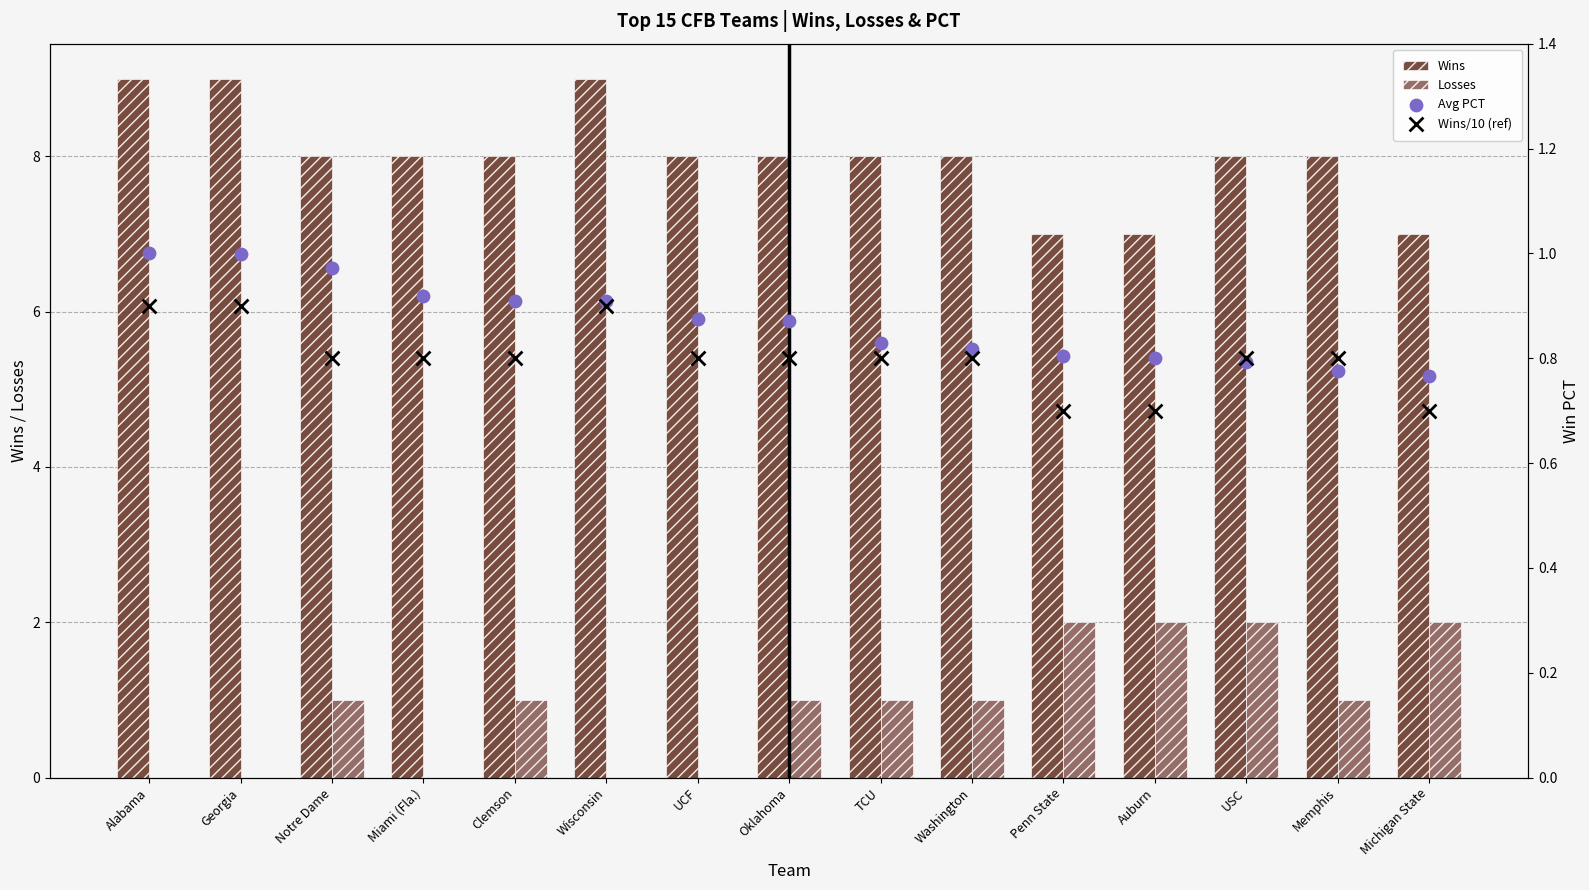

Is the value of Avg PCT at USC greater than the value of Wins/10 (ref) at Georgia?

No